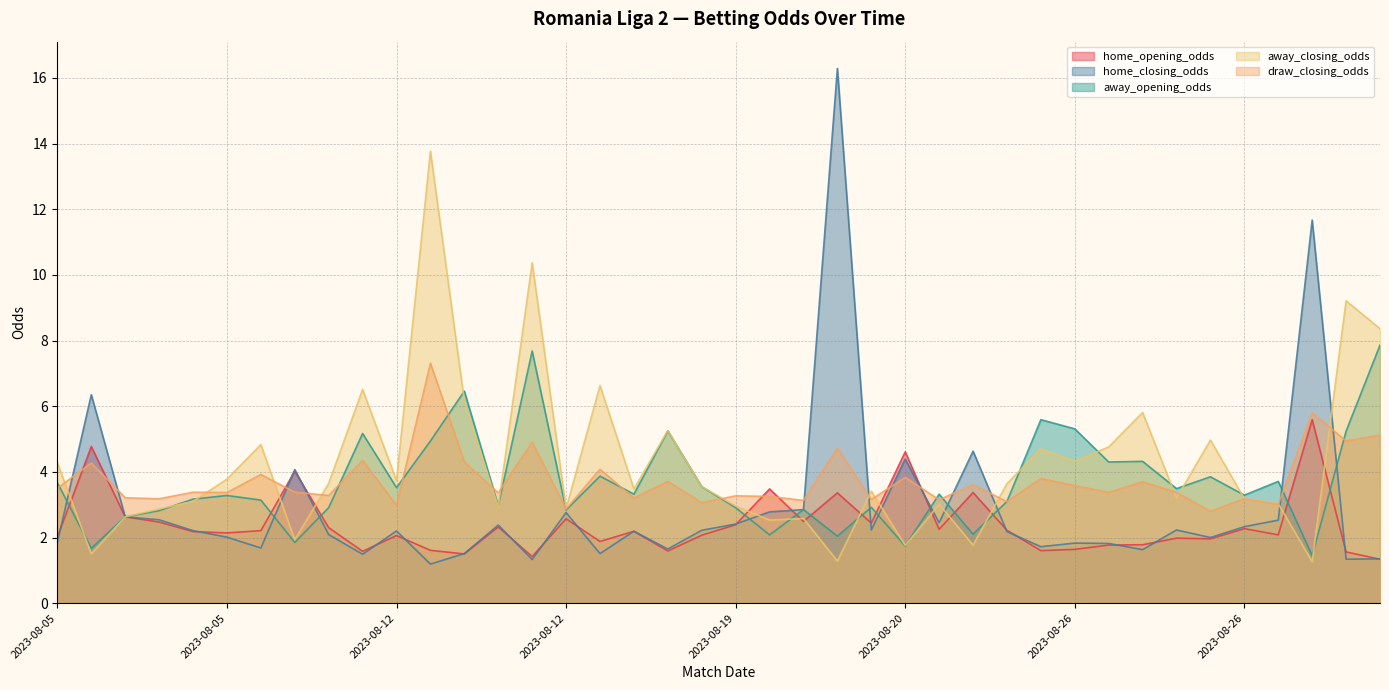

What are all the series names shown in the legend?

home_opening_odds, home_closing_odds, away_opening_odds, away_closing_odds, draw_closing_odds